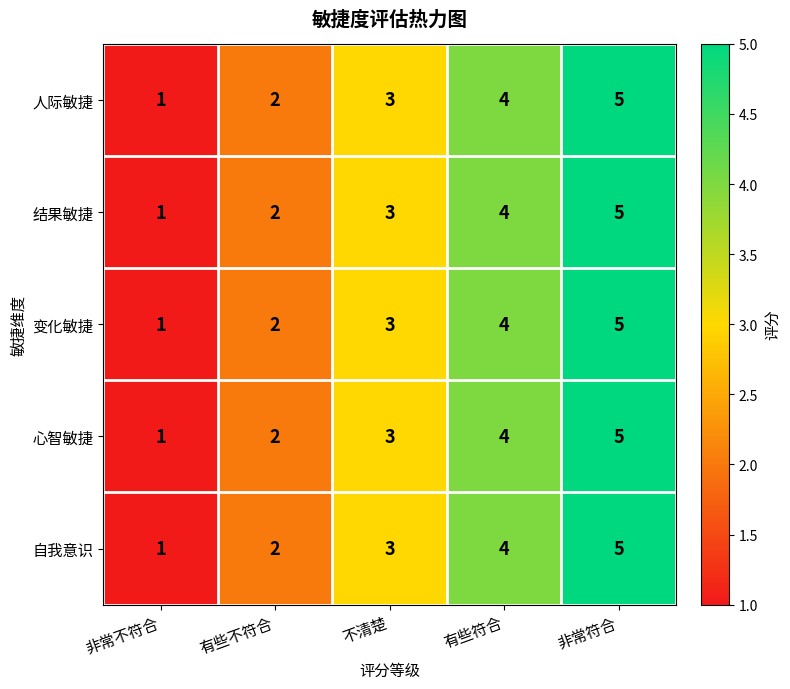

Where is 心智敏捷 nearest to the value 3?

不清楚